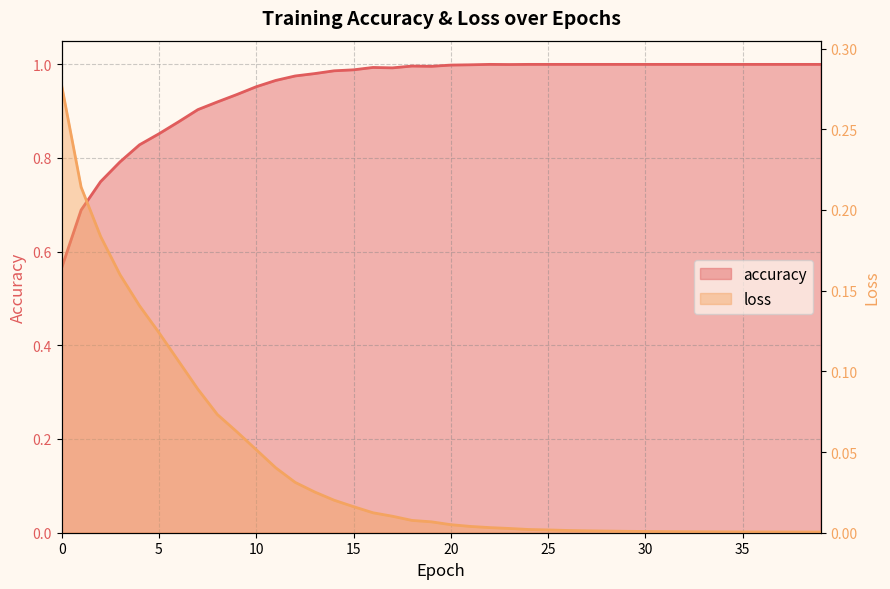

Between 21 and 36, which is larger?

36